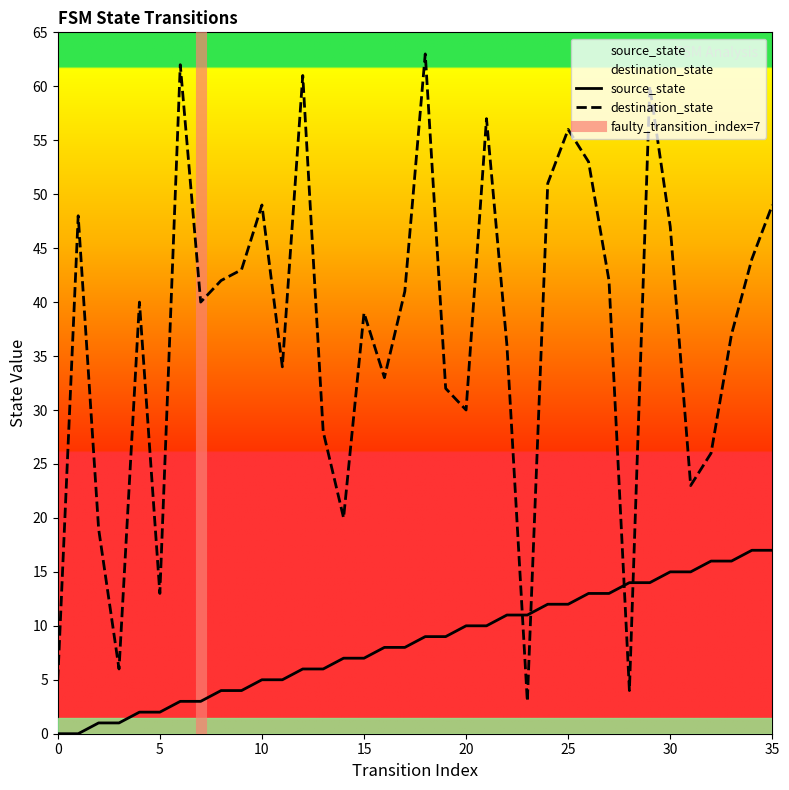

Count the number of data series in this chart.

2